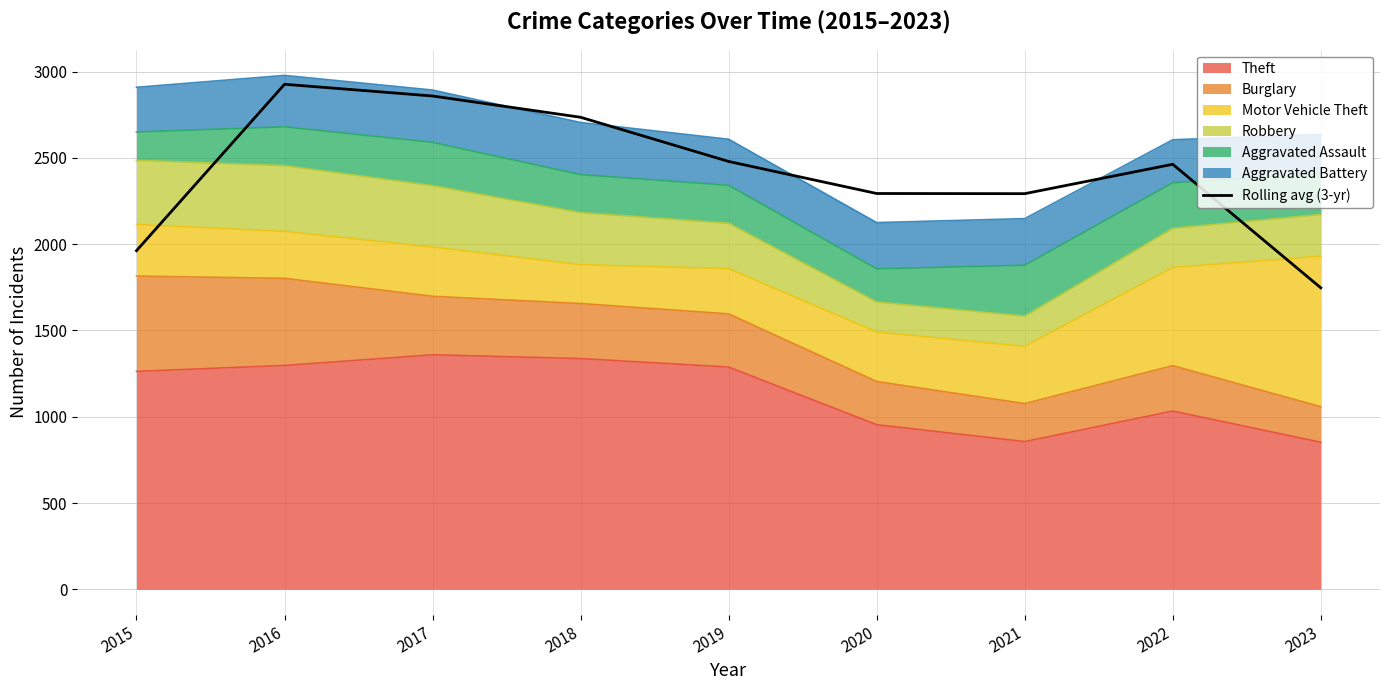

At which label does the data first exceed 2463?

2016